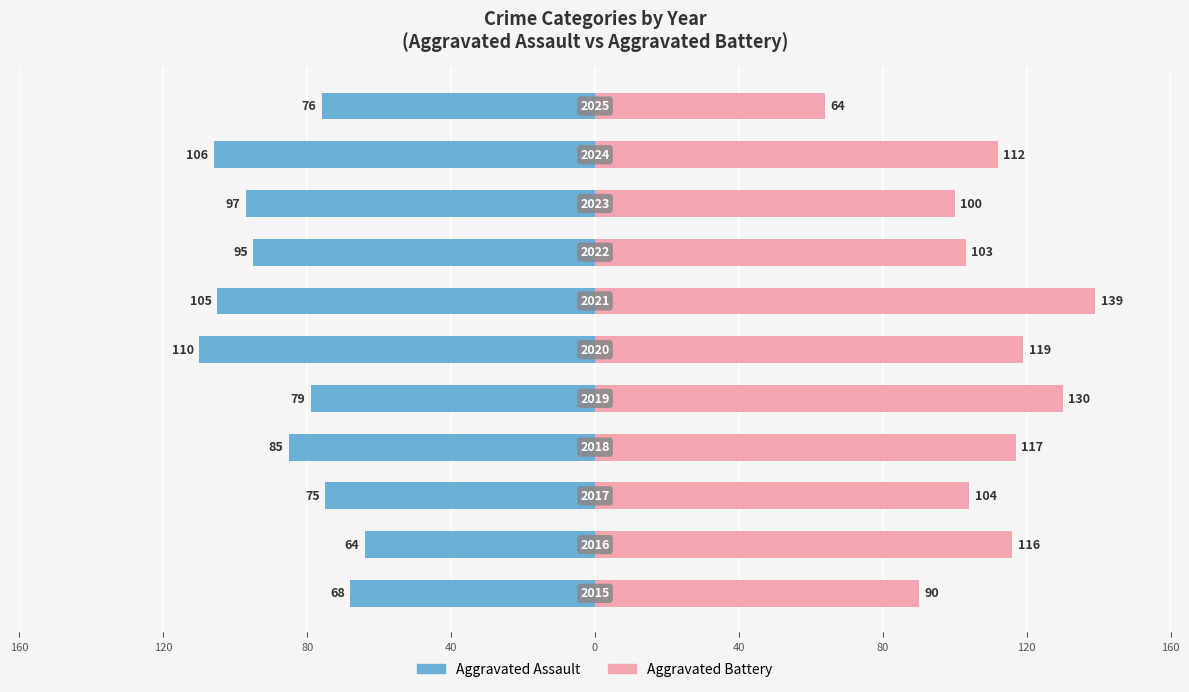

Which series changed the most between 40 and 10?

Aggravated Battery